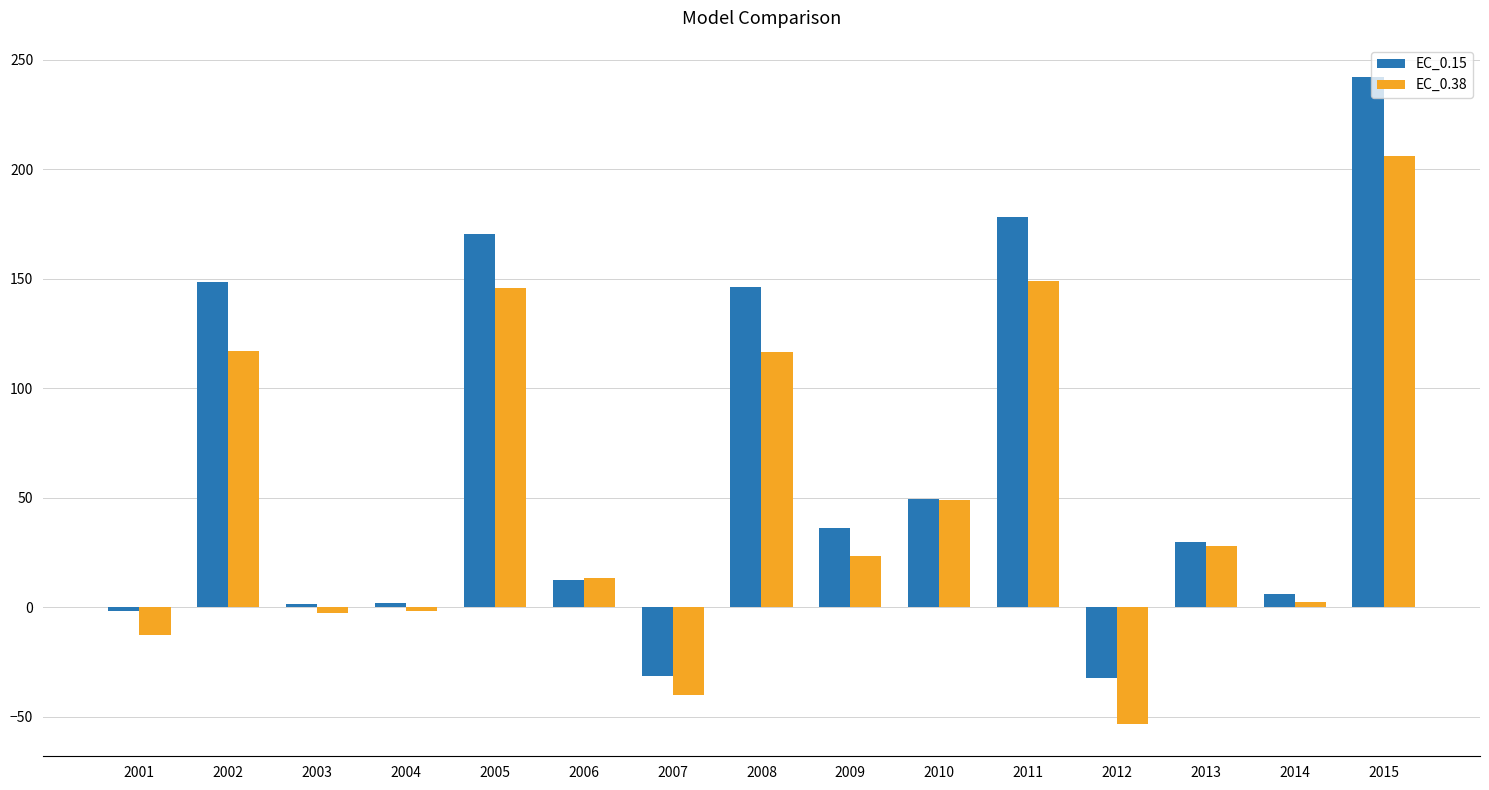

True or false: EC_0.38 has a value of 28.0 at 2013.

True